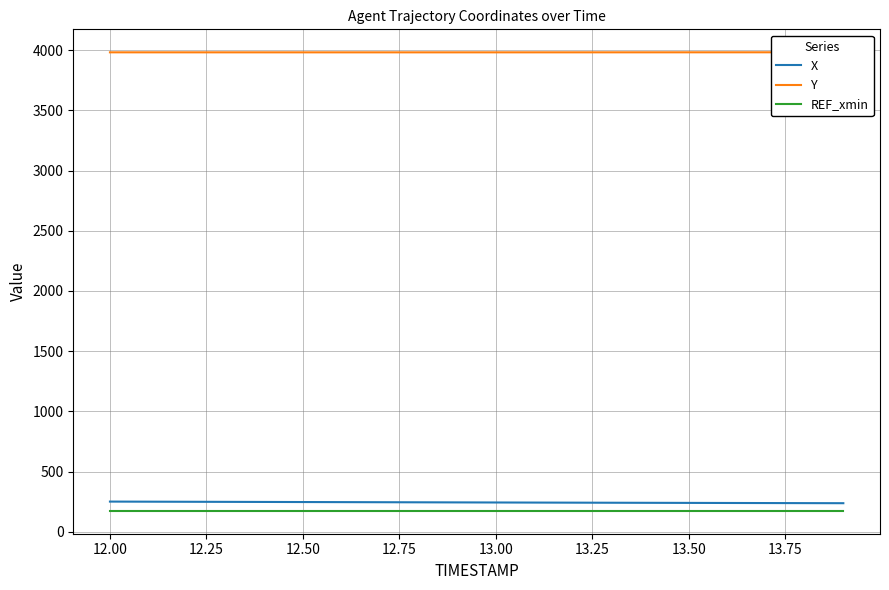

True or false: REF_xmin and X cross at least once.

False